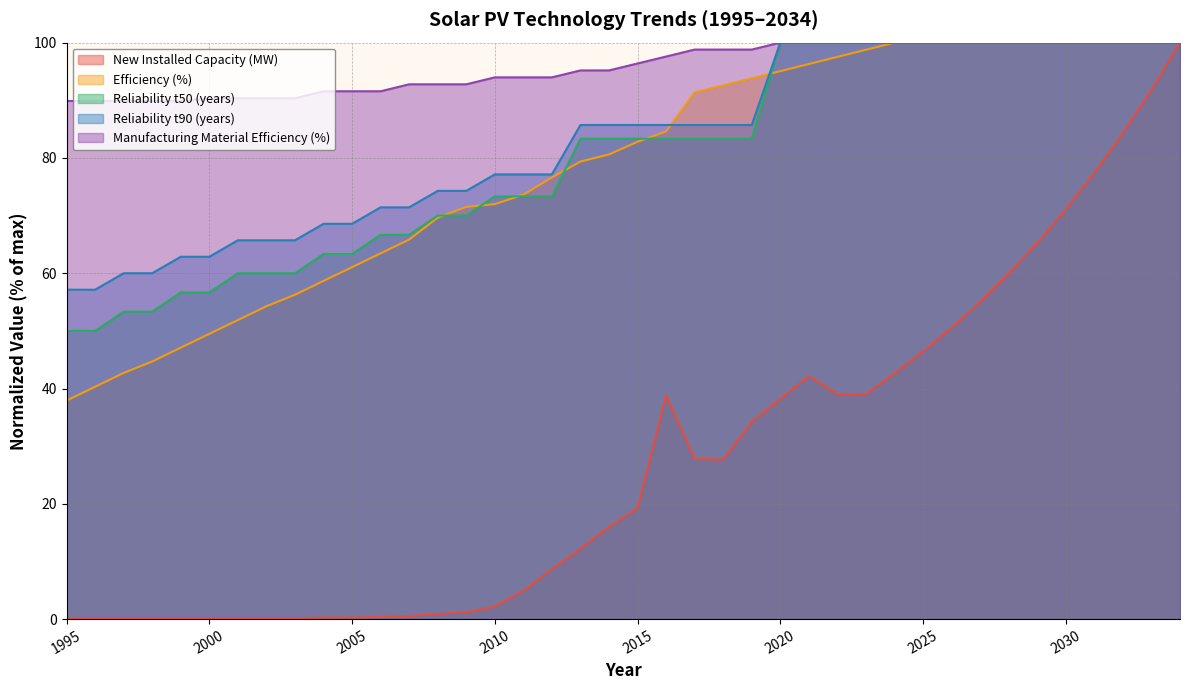

True or false: Reliability_t50_[years] and Reliability_t90_[years] cross at least once.

False